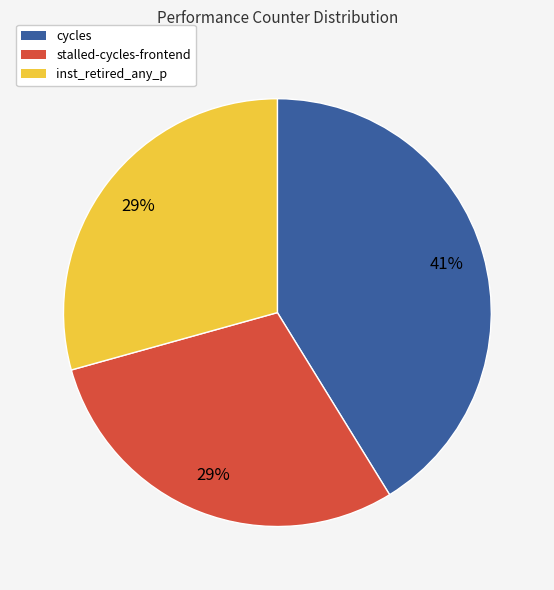

Which has a higher value, cycles or inst_retired_any_p?

cycles